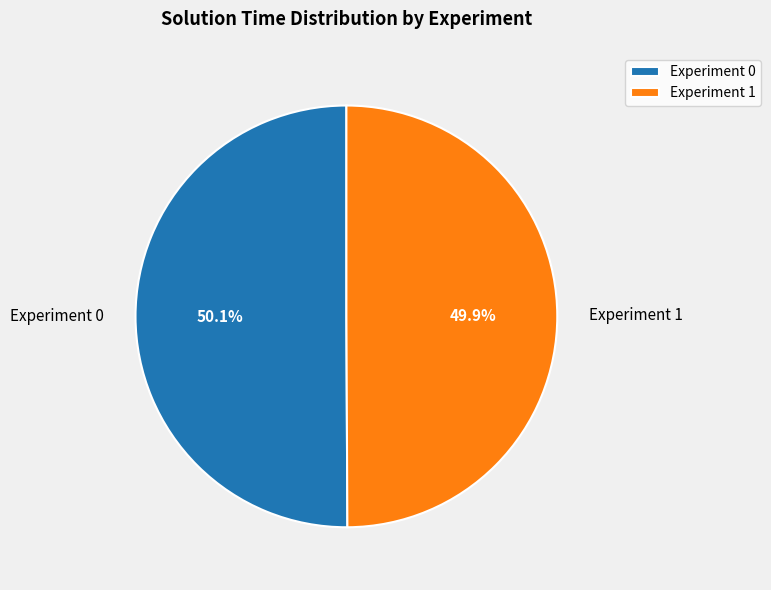

What percentage is NOT represented by Experiment 0?

49.9%